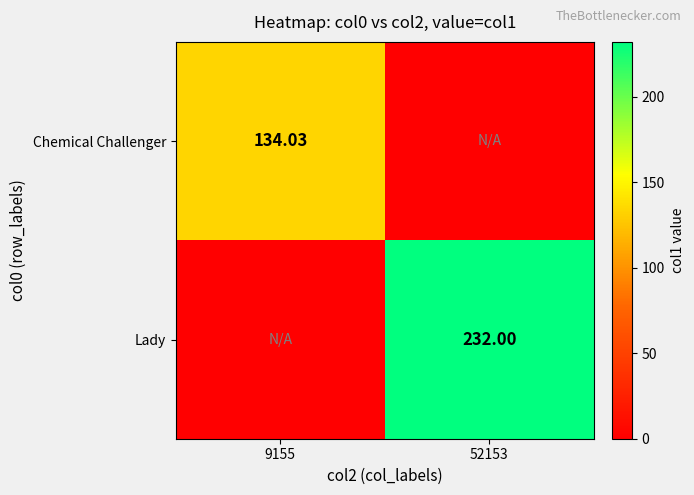

At which category is the sum across all series the highest?

52153